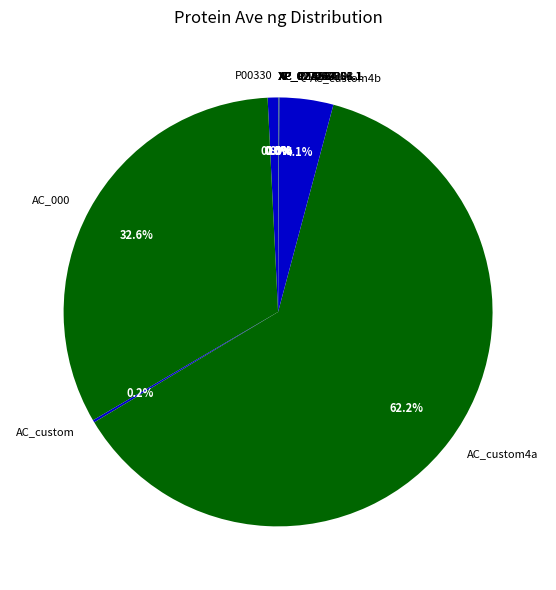

Does any single category account for the majority?

Yes